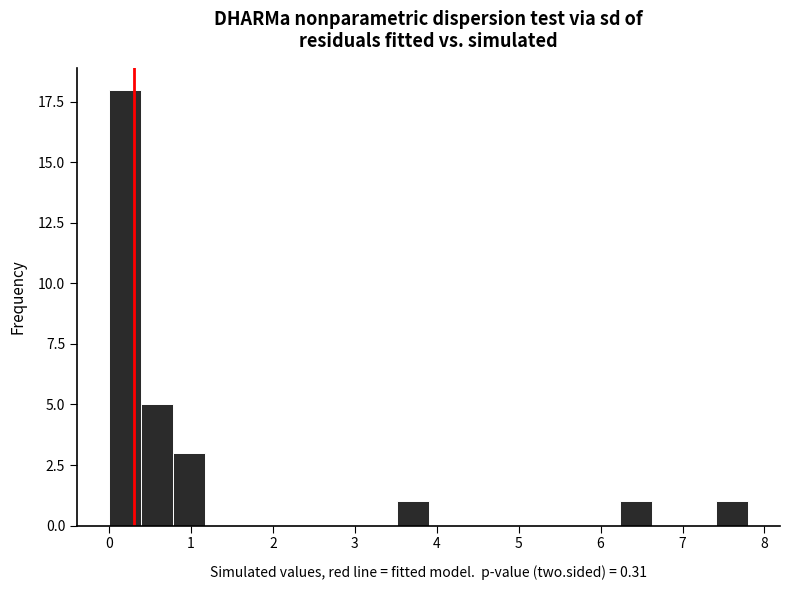

Read against the x-axis, roughly where is the centre of the tallest bar?

0.2